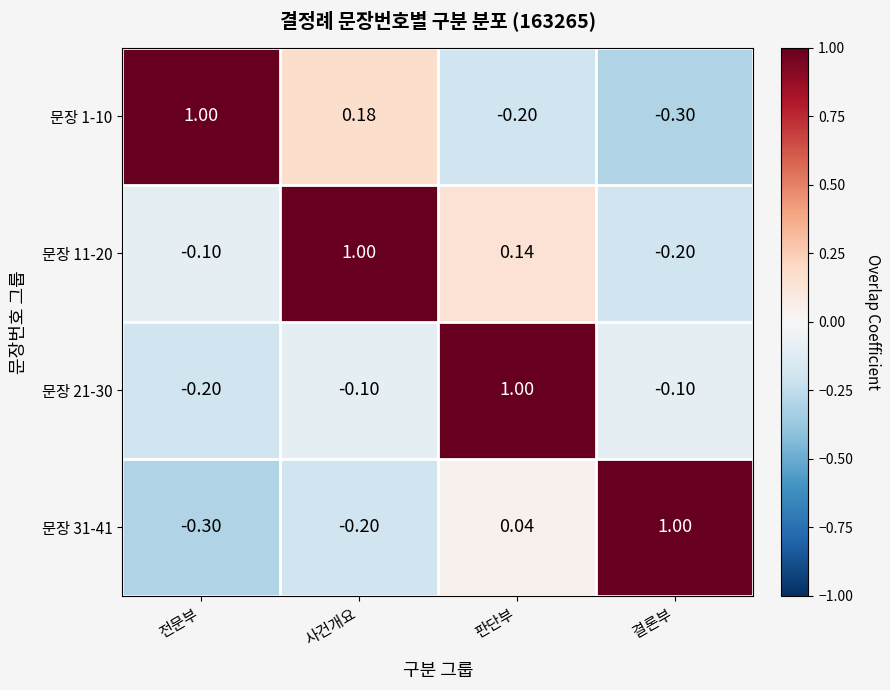

Where does the 문장 11-20 series first go above 0?

사건개요